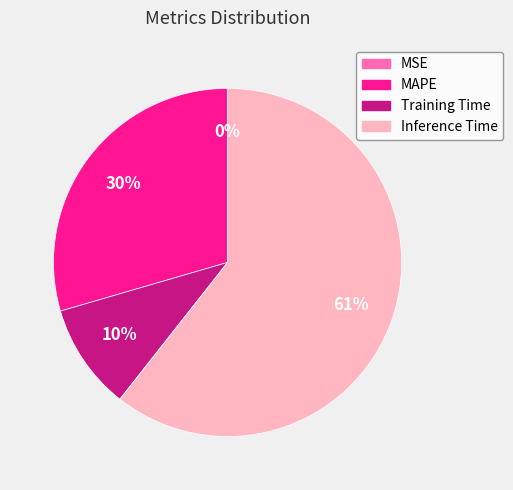

To the nearest percent, what percentage of the pie is Training Time?

10%